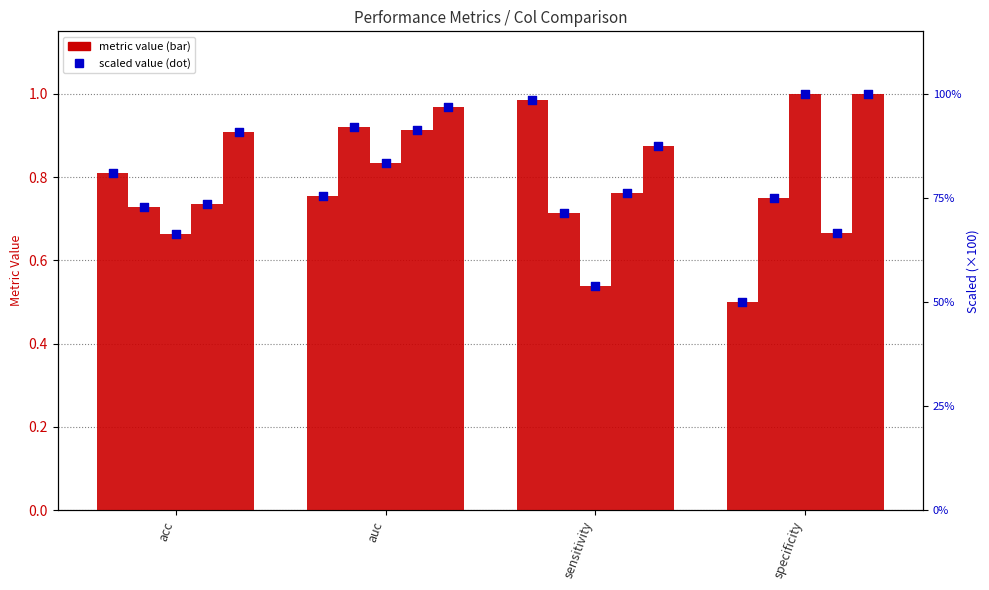

Is the value of group 5 at acc greater than the value of group 2 at auc?

No